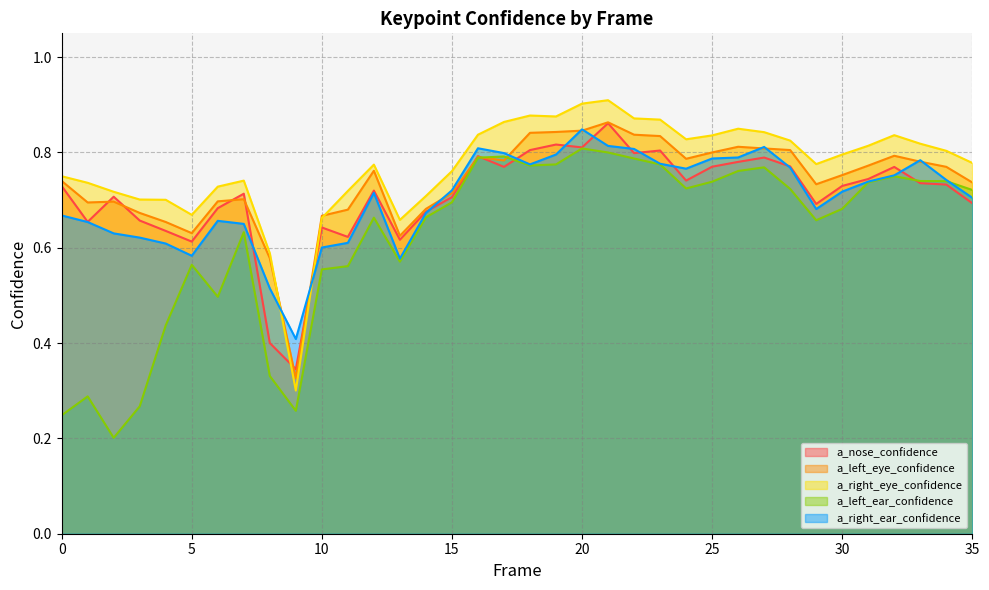

True or false: a_left_eye_confidence has a value of 0.8 at 33.

True